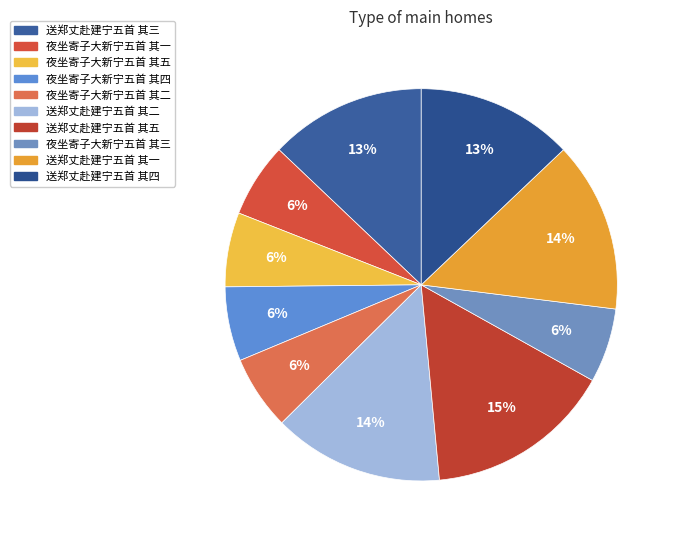

Does 送郑丈赴建宁五首 其一 account for over 50% of the chart?

No